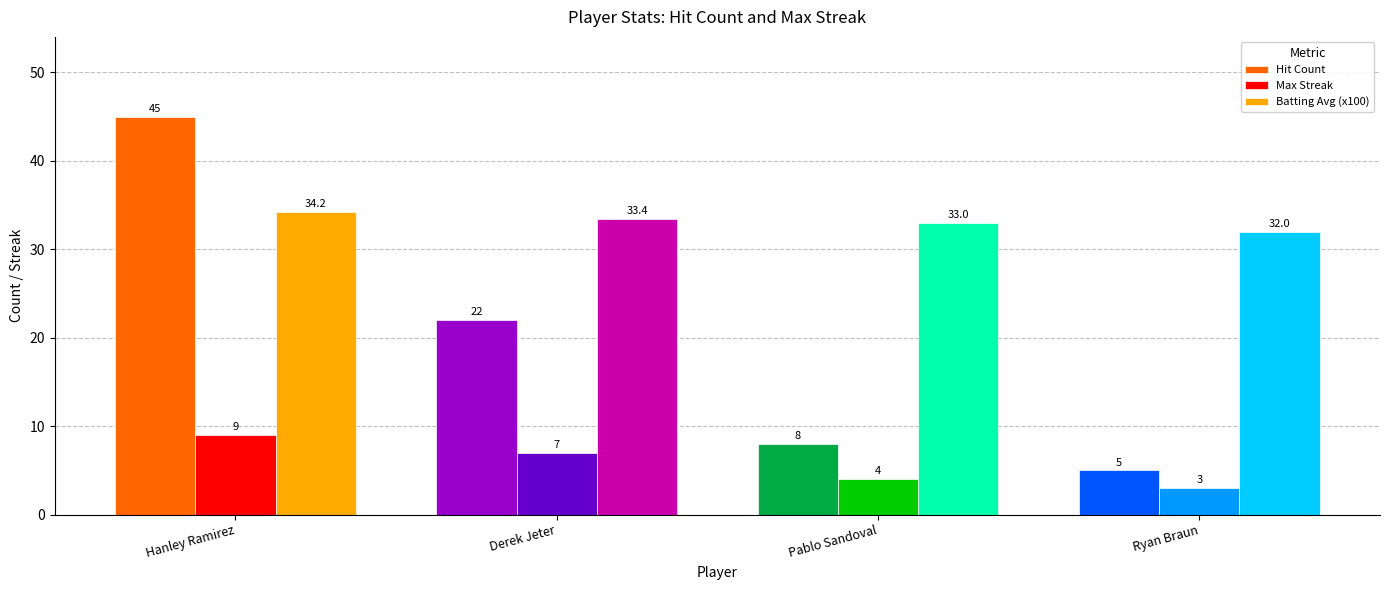

What are all the series names shown in the legend?

Hit Count, Max Streak, Batting Avg (x100)